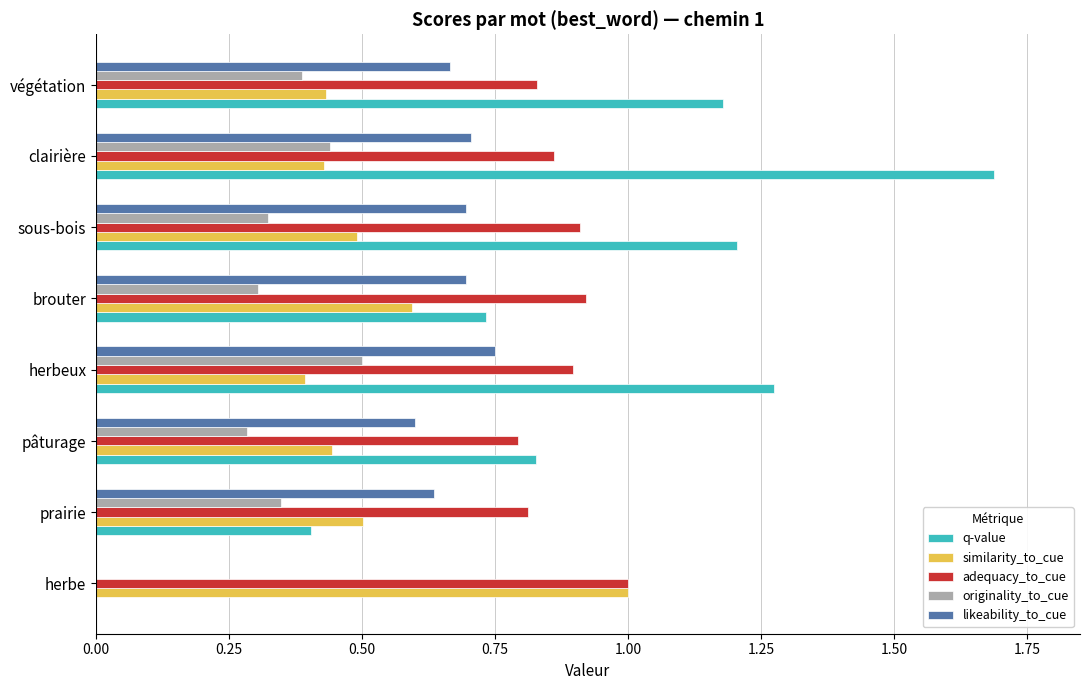

At which category is the sum across all series the highest?

clairière